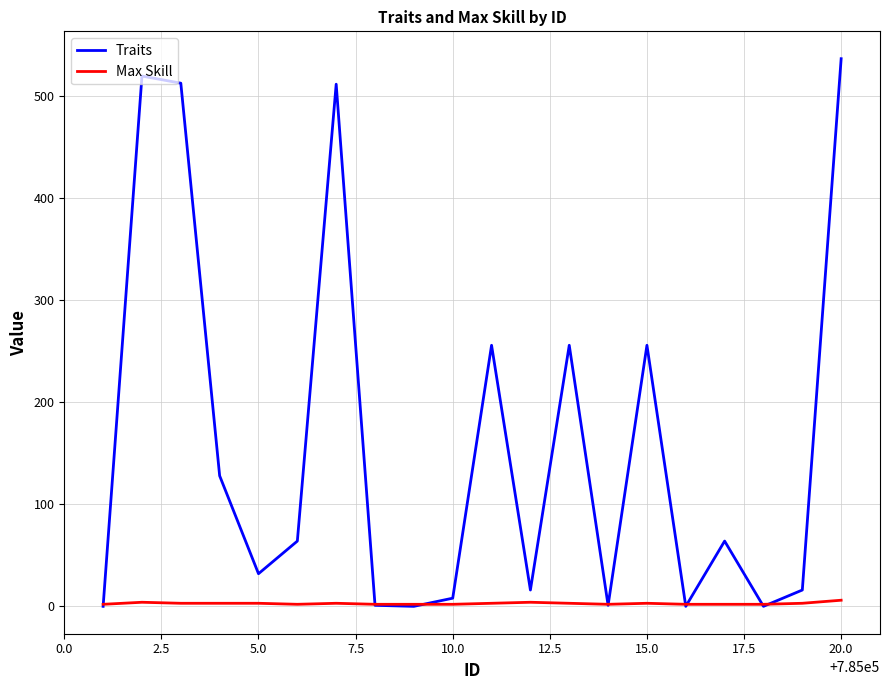

Which series has the largest total across all categories?

Traits